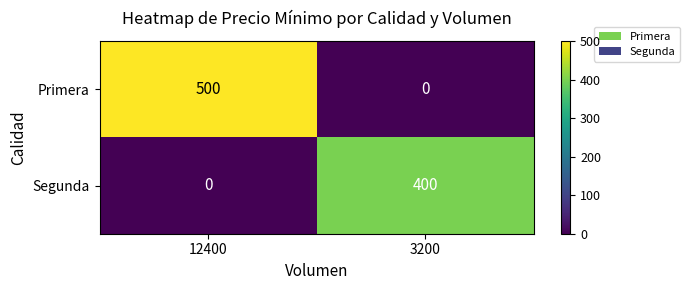

Is it true that Primera equals 500 at 12400?

True